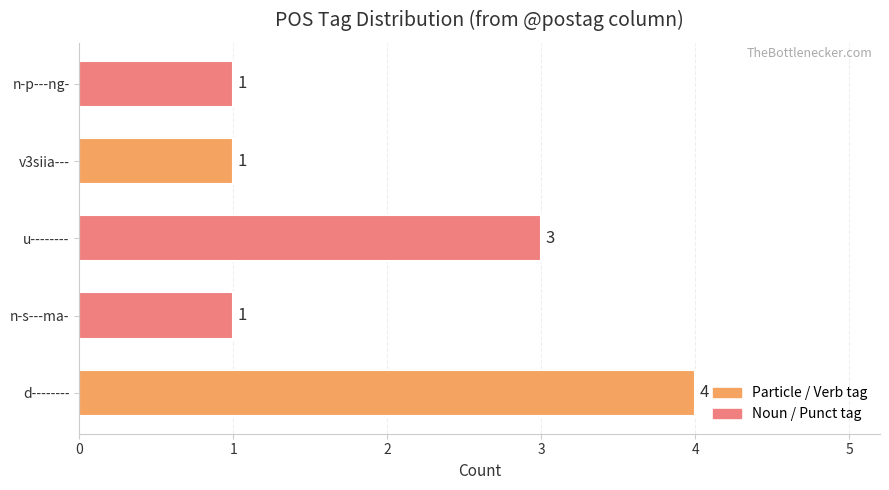

Reading bottom to top, what are all the values shown in this chart?

d--------=4	n-s---ma-=1	u--------=3	v3siia---=1	n-p---ng-=1